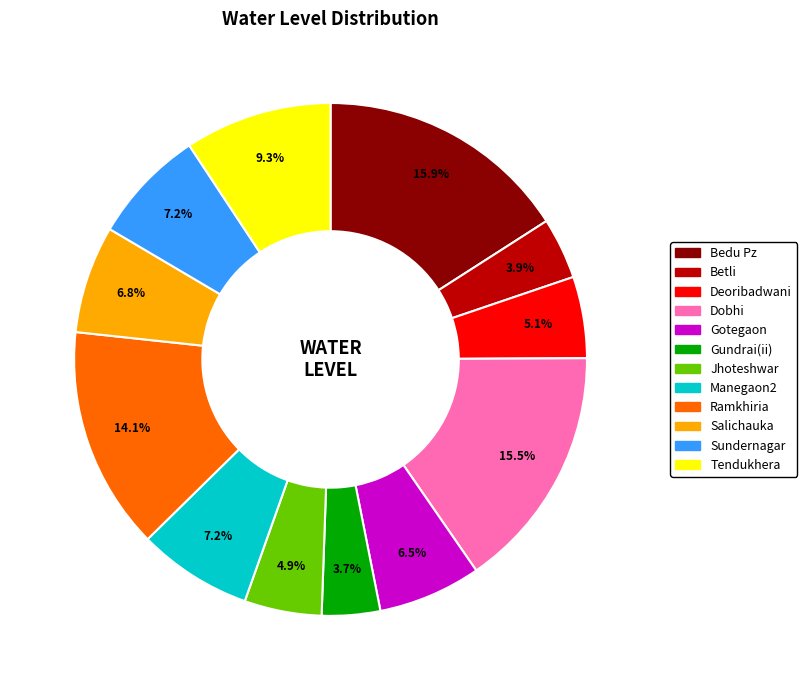

Does Salichauka account for over 50% of the chart?

No